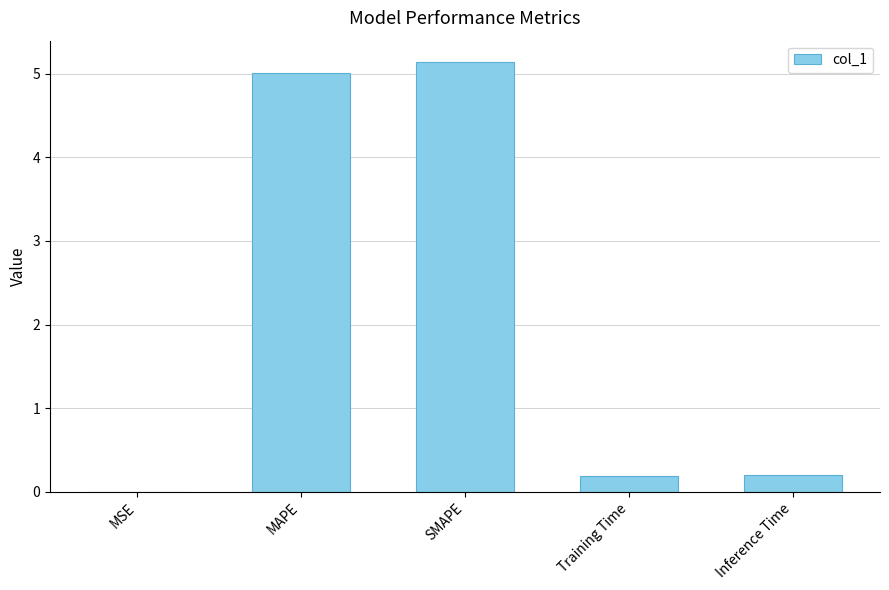

At which category does the chart reach its peak across all series?

SMAPE